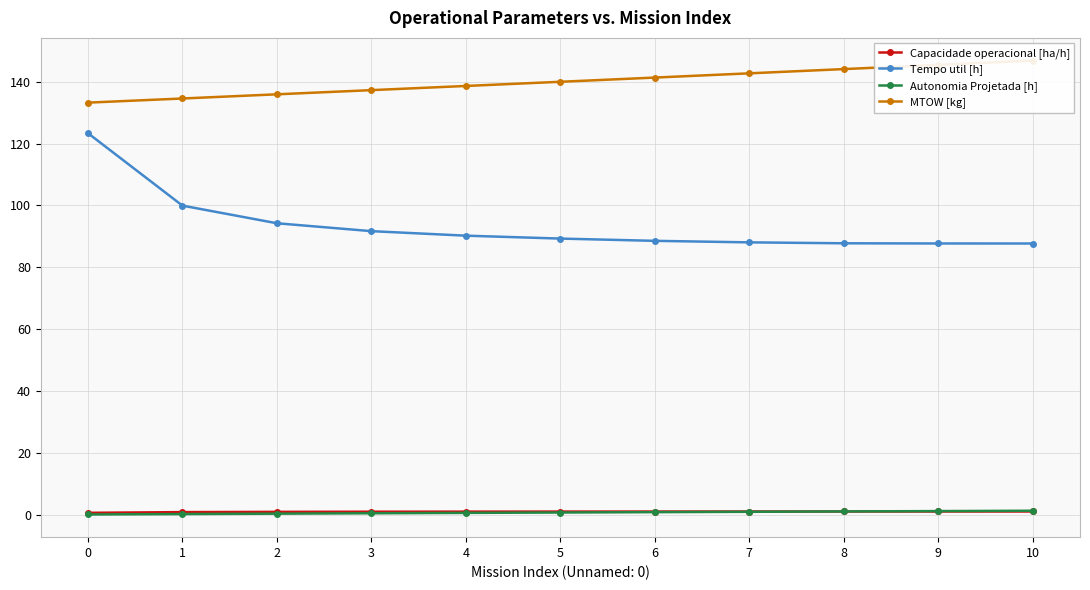

Reading left to right, list all the values displayed in this chart.

Capacidade operacional [ha/h]: 0.7	0.9	1.0	1.0	1.0	1.1	1.1	1.1	1.1	1.1	1.1
Tempo util [h]: 123.3	99.9	94.2	91.7	90.2	89.3	88.5	88.1	87.8	87.7	87.7
Autonomia Projetada [h]: 0.1	0.3	0.4	0.5	0.6	0.8	0.9	1.0	1.1	1.2	1.3
MTOW [kg]: 133.2	134.6	135.9	137.2	138.6	139.9	141.3	142.7	144.1	145.4	146.8